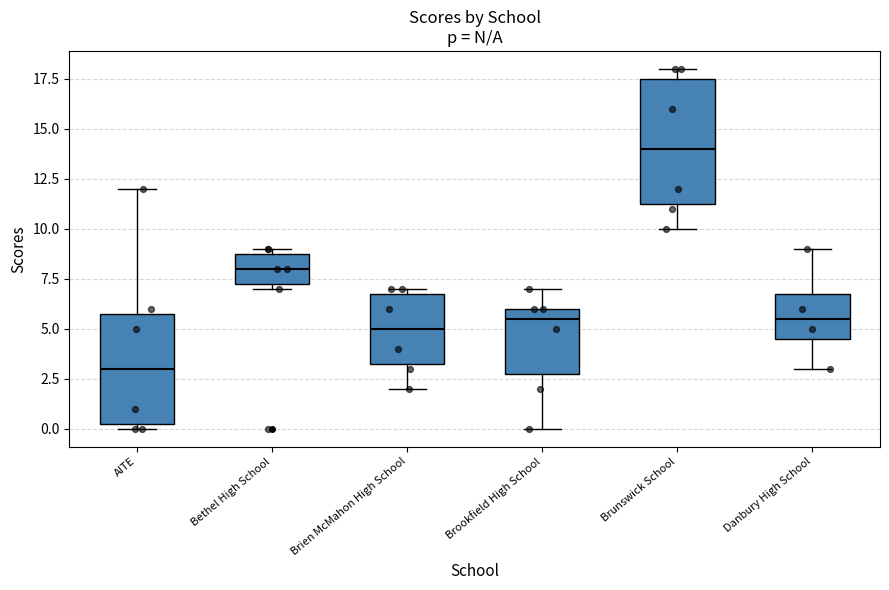

Which box is the tallest, from its lower edge to its upper edge?

Brunswick School